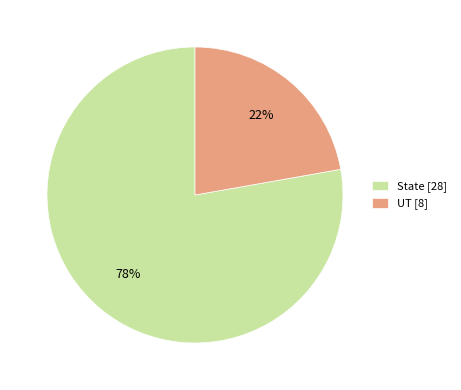

Is the sum of State [28] and UT [8] greater than half?

Yes